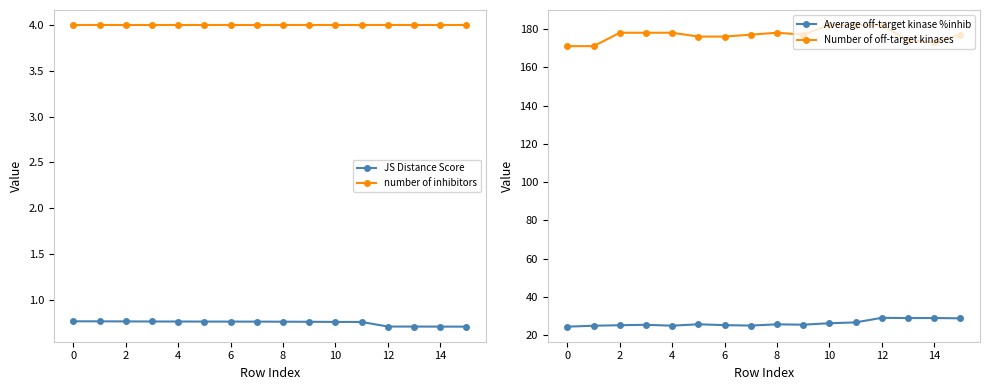

Does the chart display data point markers on the line(s)?

Yes